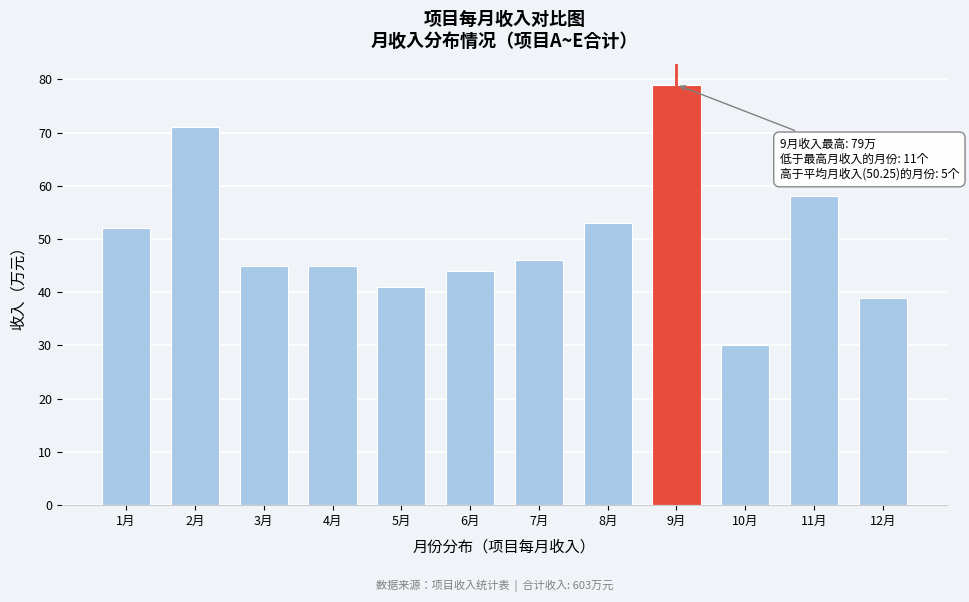

Reading left to right, transcribe all the data shown in this chart.

52	71	45	45	41	44	46	53	79	30	58	39